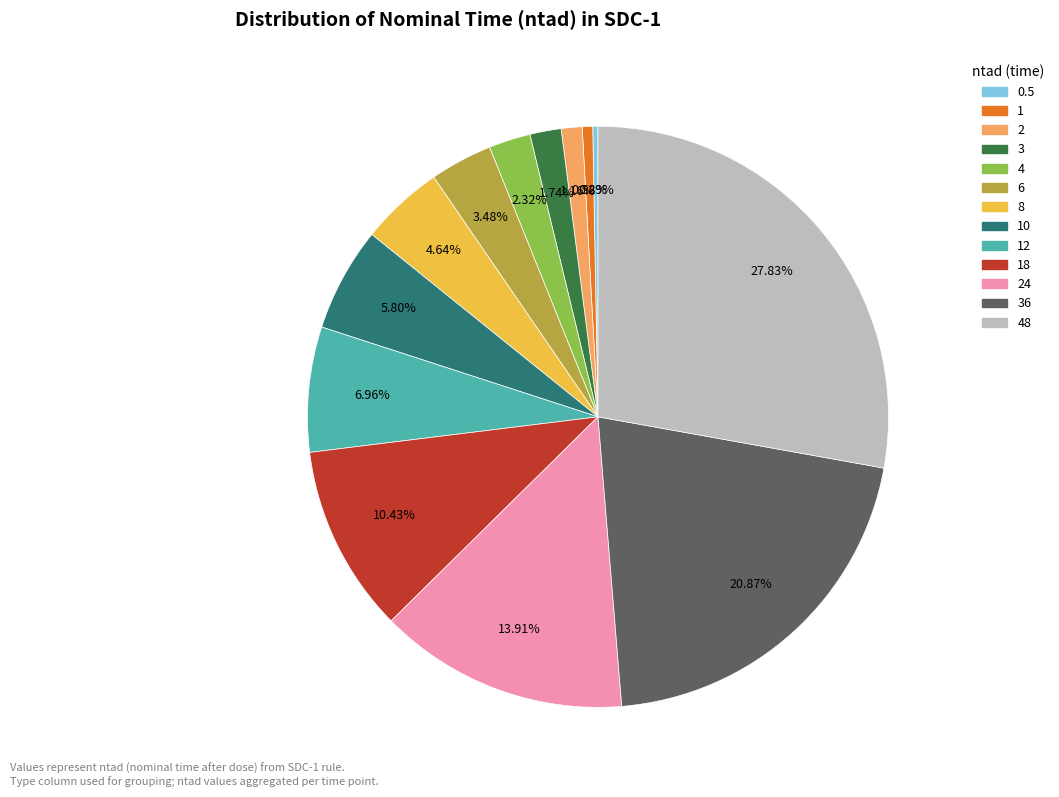

Is there any slice that represents more than half of the pie?

No